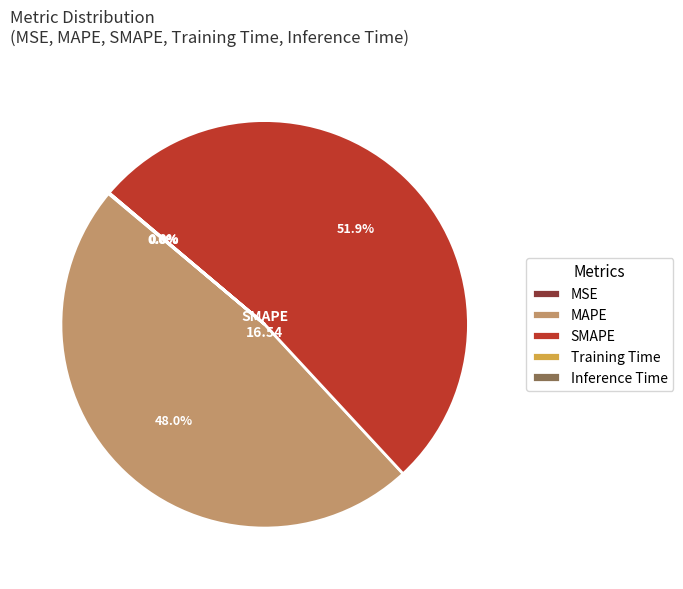

What is the largest slice in the pie chart?

SMAPE